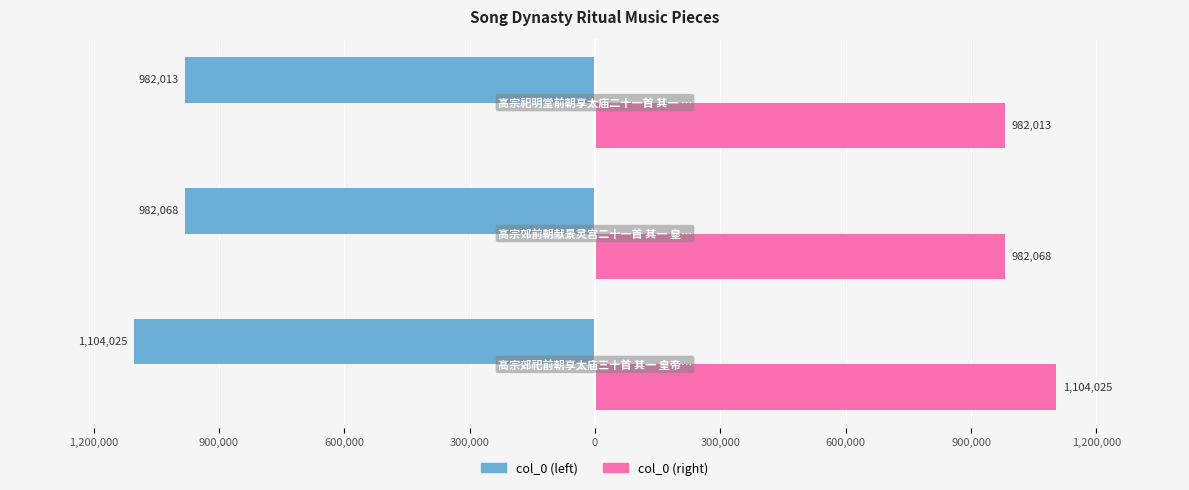

What are all the series names shown in the legend?

col_0 (left), col_0 (right)